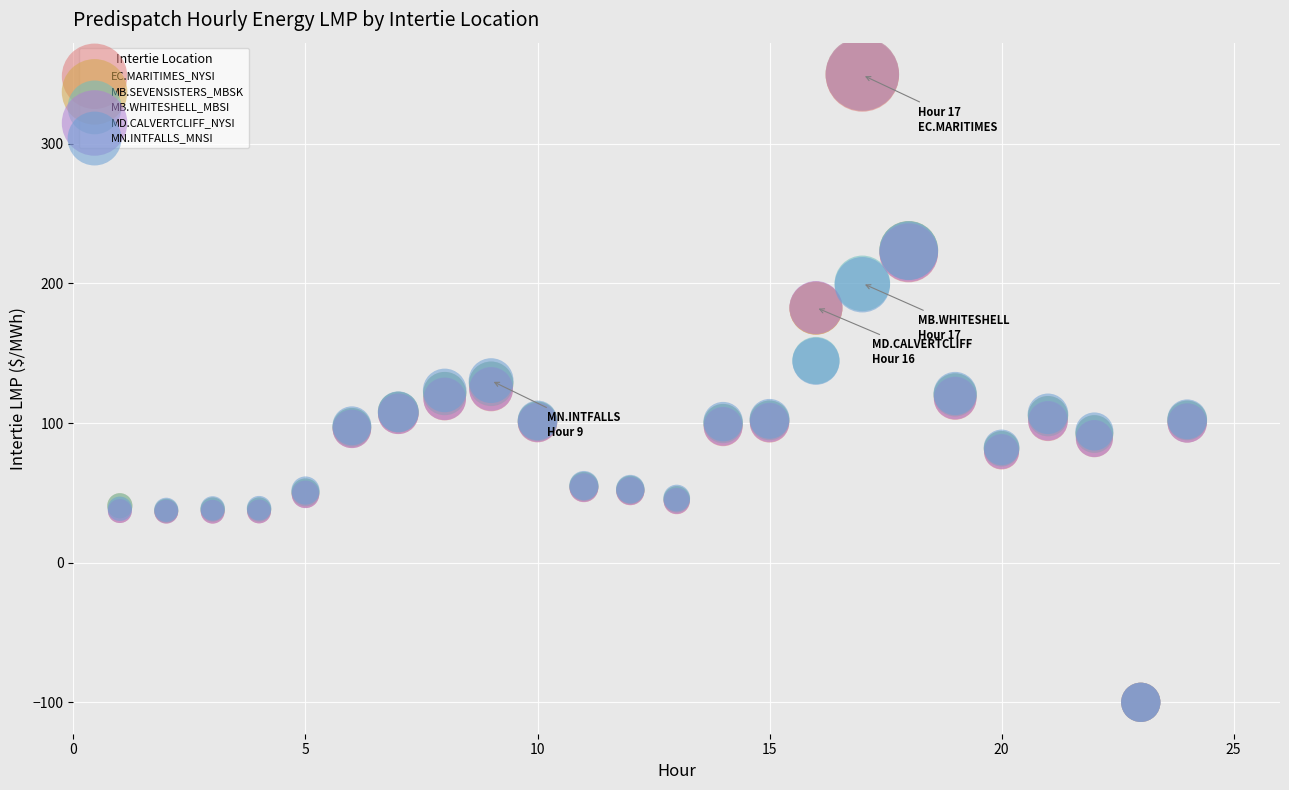

What are all the series names shown in the legend?

EC.MARITIMES_NYSI, MB.SEVENSISTERS_MBSK, MB.WHITESHELL_MBSI, MD.CALVERTCLIFF_NYSI, MN.INTFALLS_MNSI